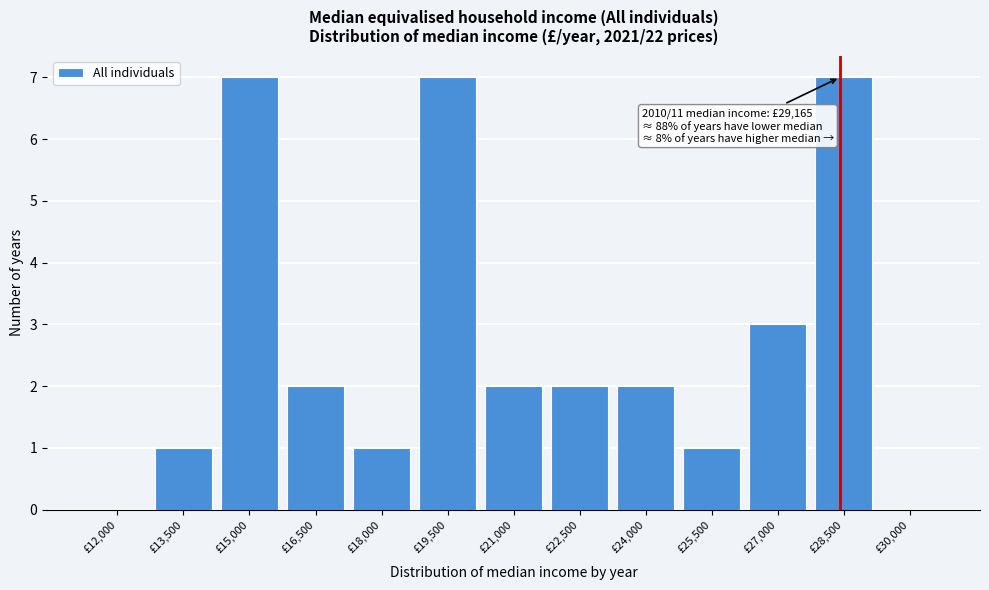

Reading left to right, list all the values displayed in this chart.

£12,000=0	£13,500=1	£15,000=7	£16,500=2	£18,000=1	£19,500=7	£21,000=2	£22,500=2	£24,000=2	£25,500=1	£27,000=3	£28,500=7	£30,000=0